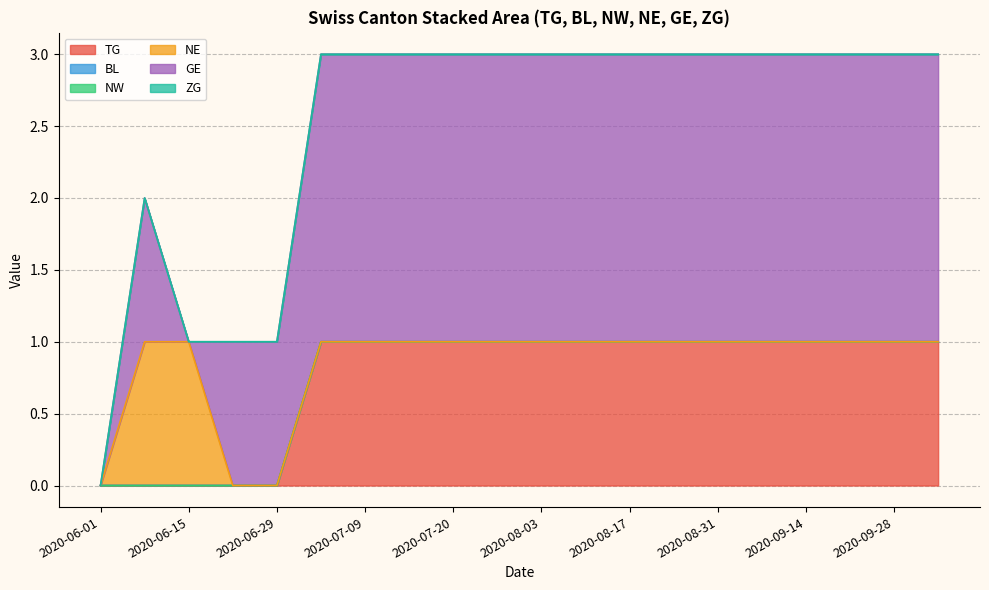

What position from the left is 2020-06-15?

3